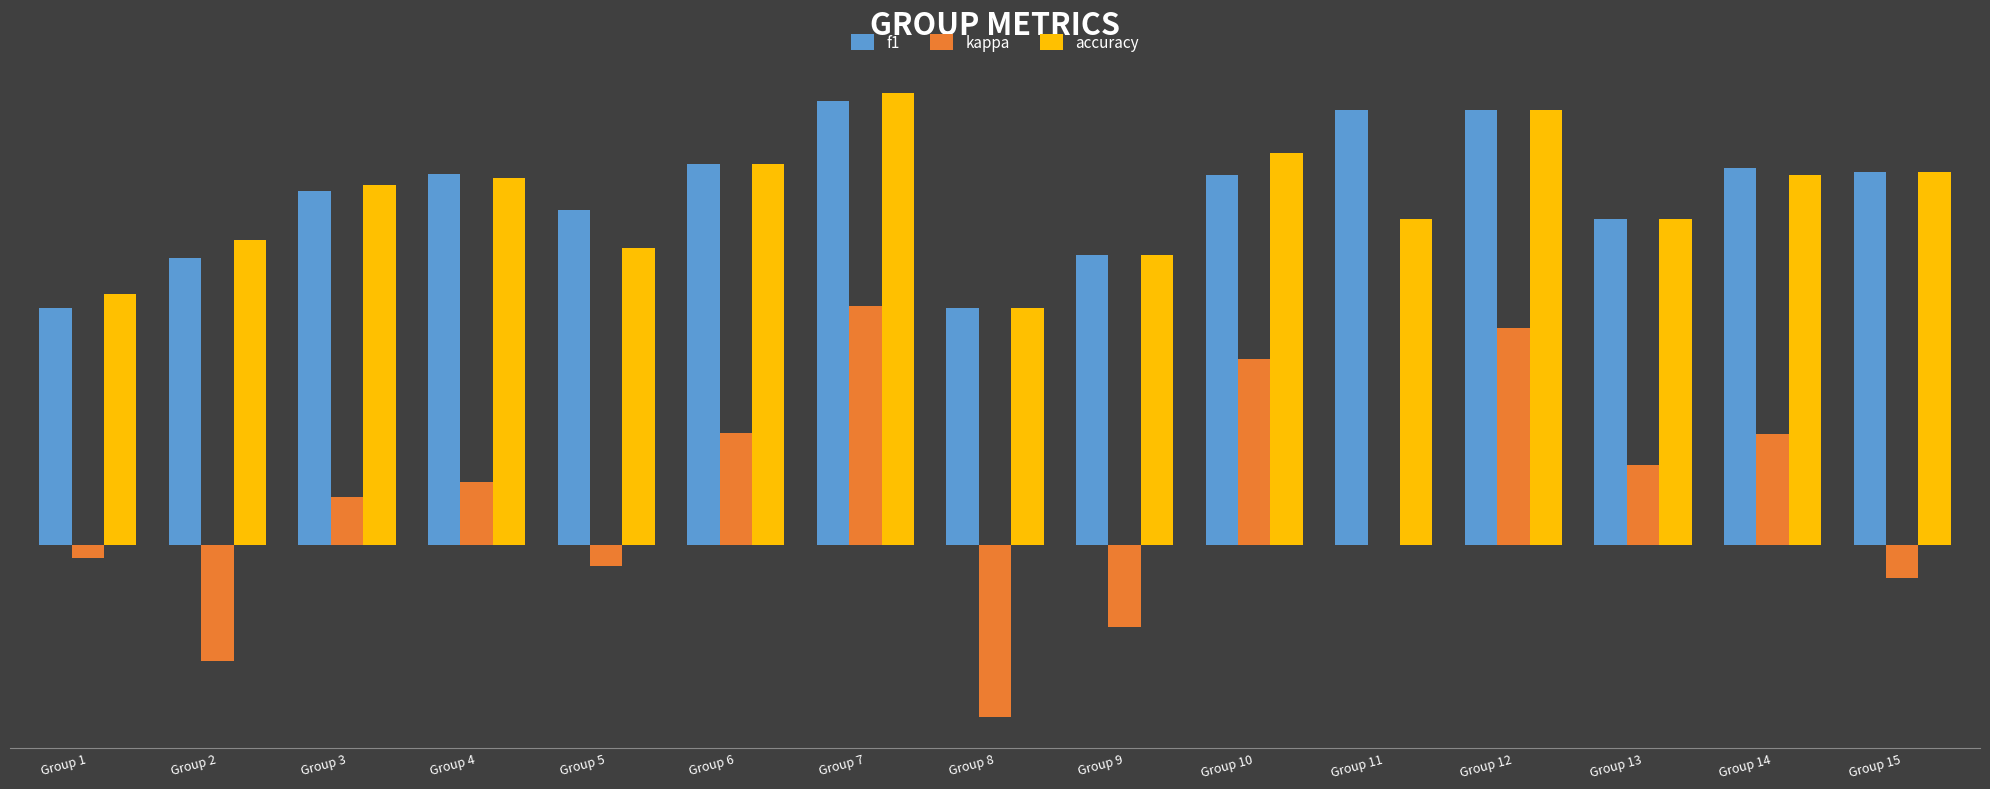

What are all the series names shown in the legend?

f1, kappa, accuracy